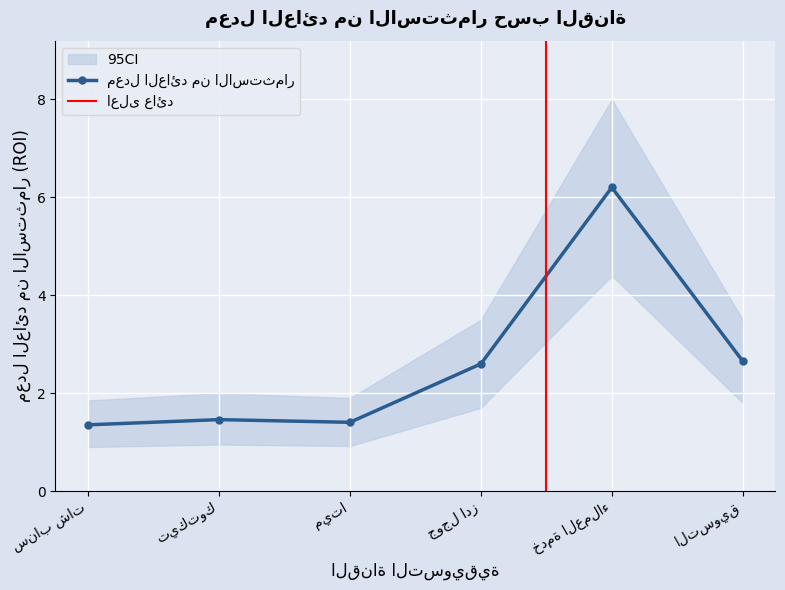

How many lines are shown in the chart?

1